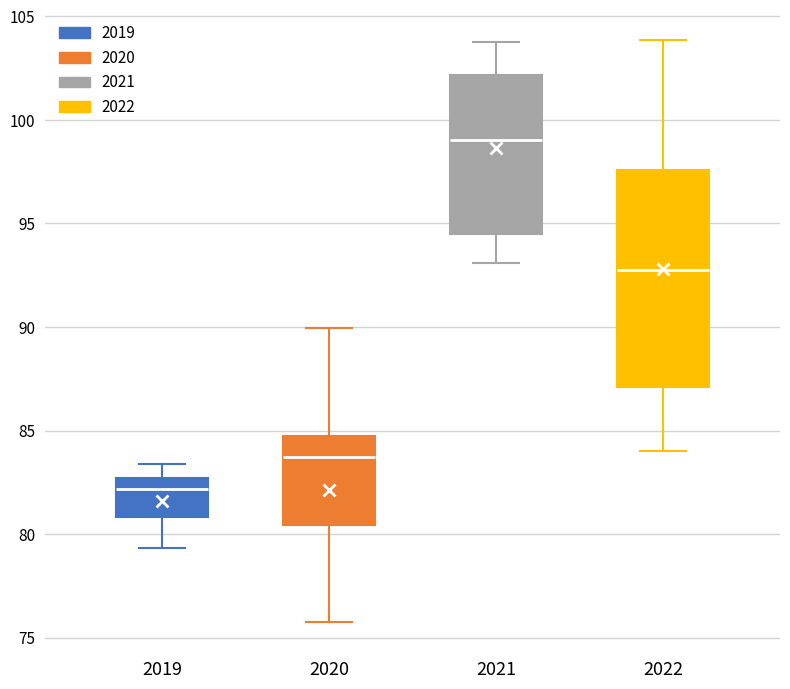

Which box is the tallest, from its lower edge to its upper edge?

2022